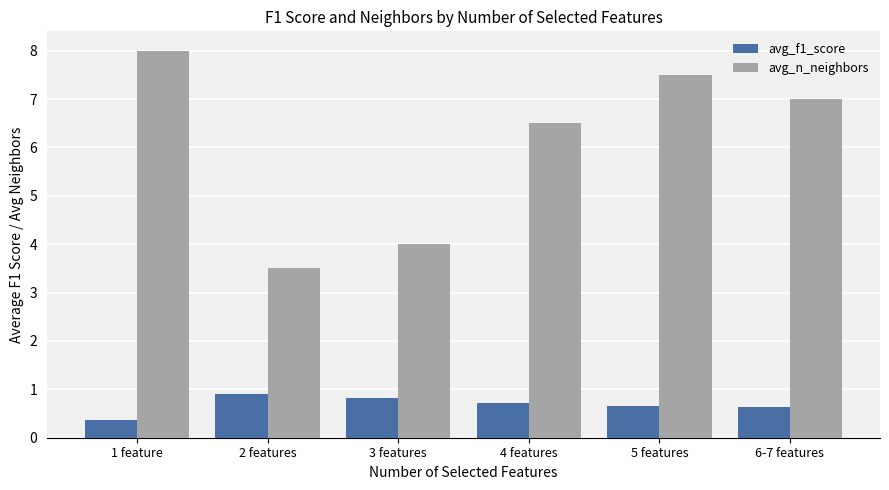

What is the maximum value for avg_n_neighbors?

8.0